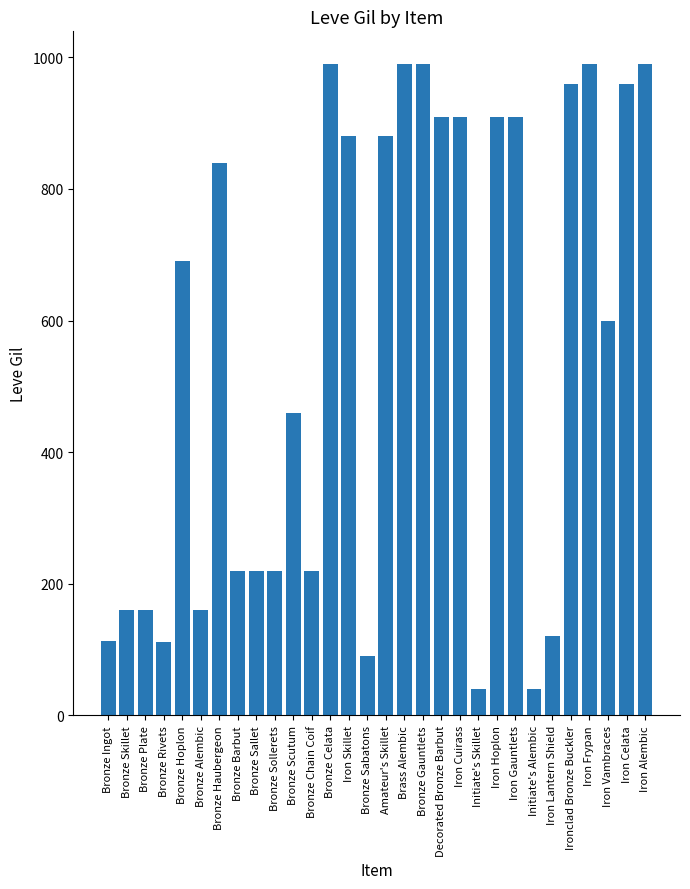

What is the greatest value displayed?

990